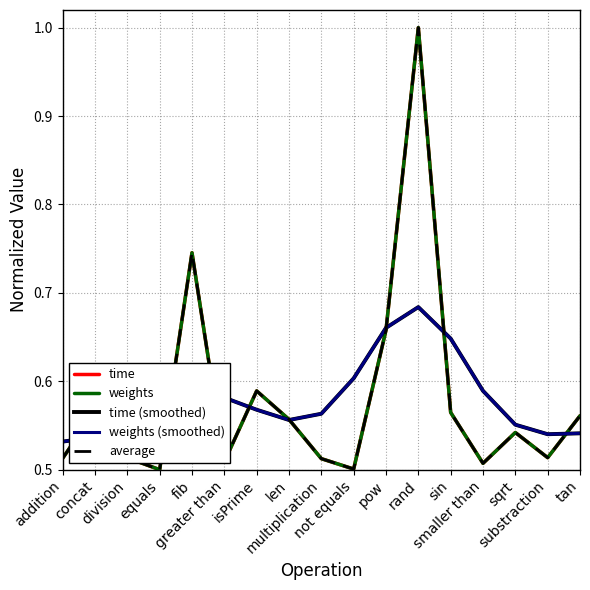

Does the chart display data point markers on the line(s)?

No